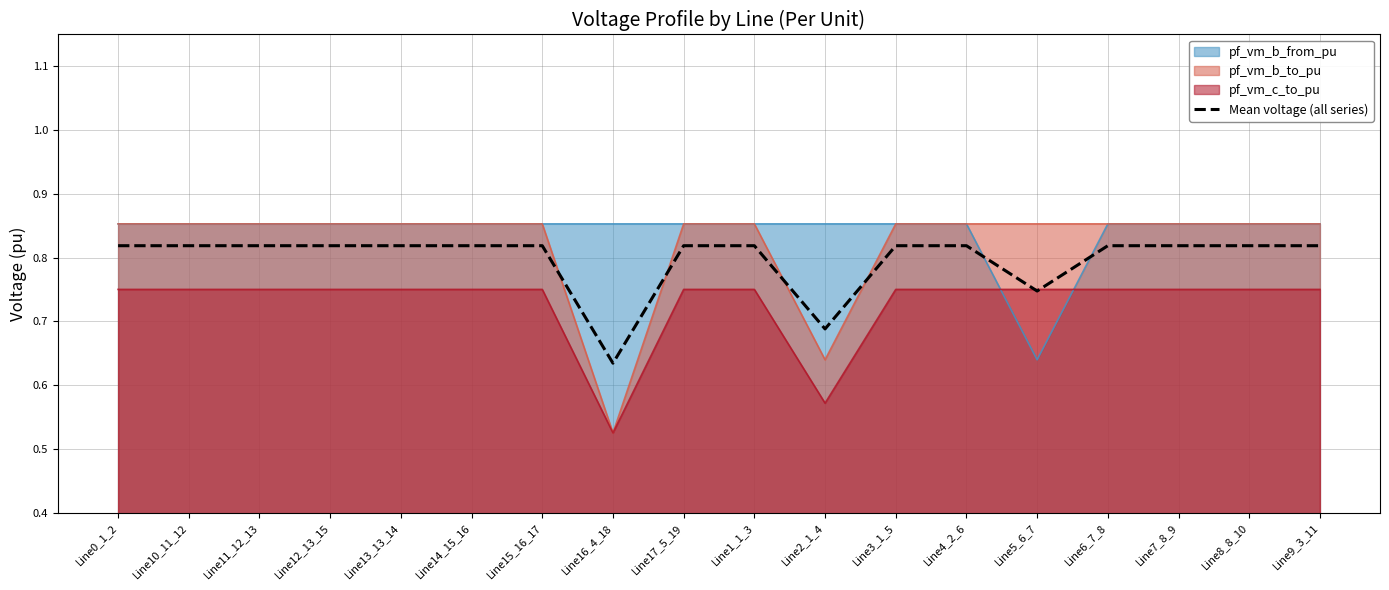

Count the number of data series in this chart.

4